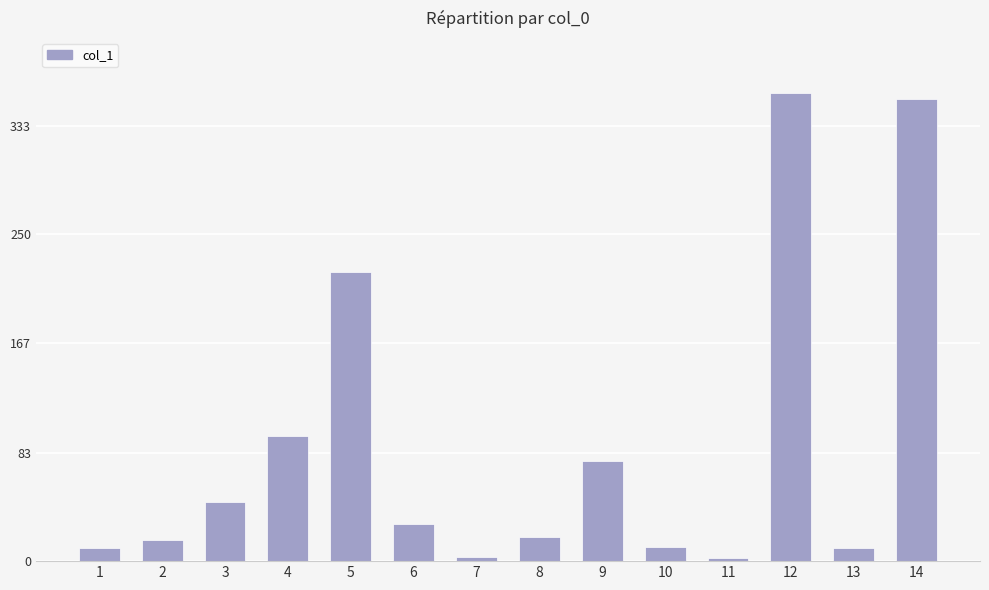

What is the difference between the maximum and minimum values?

355.1